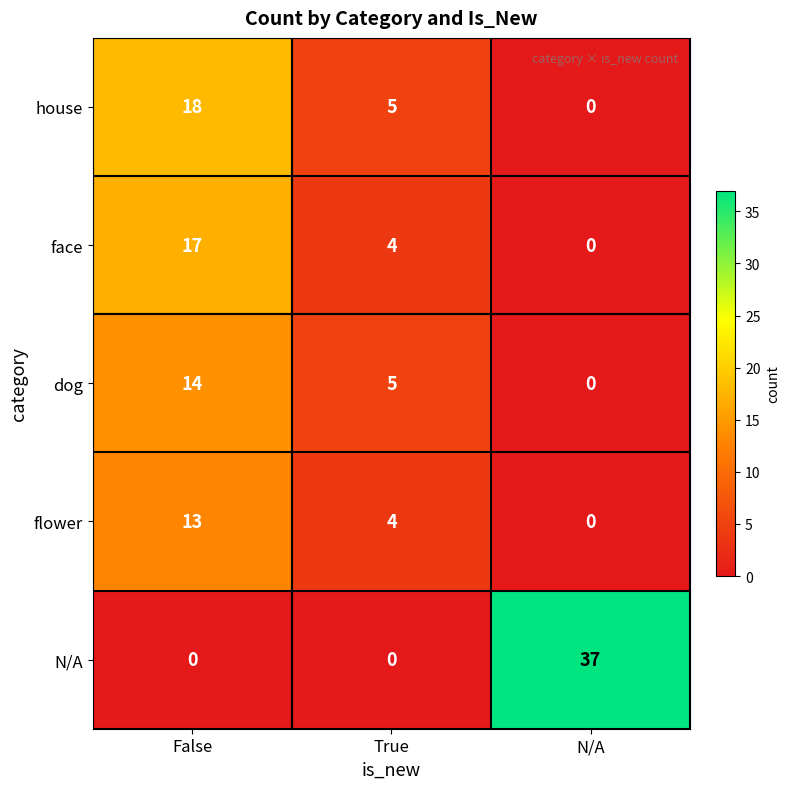

At which category is the sum across all series the highest?

False